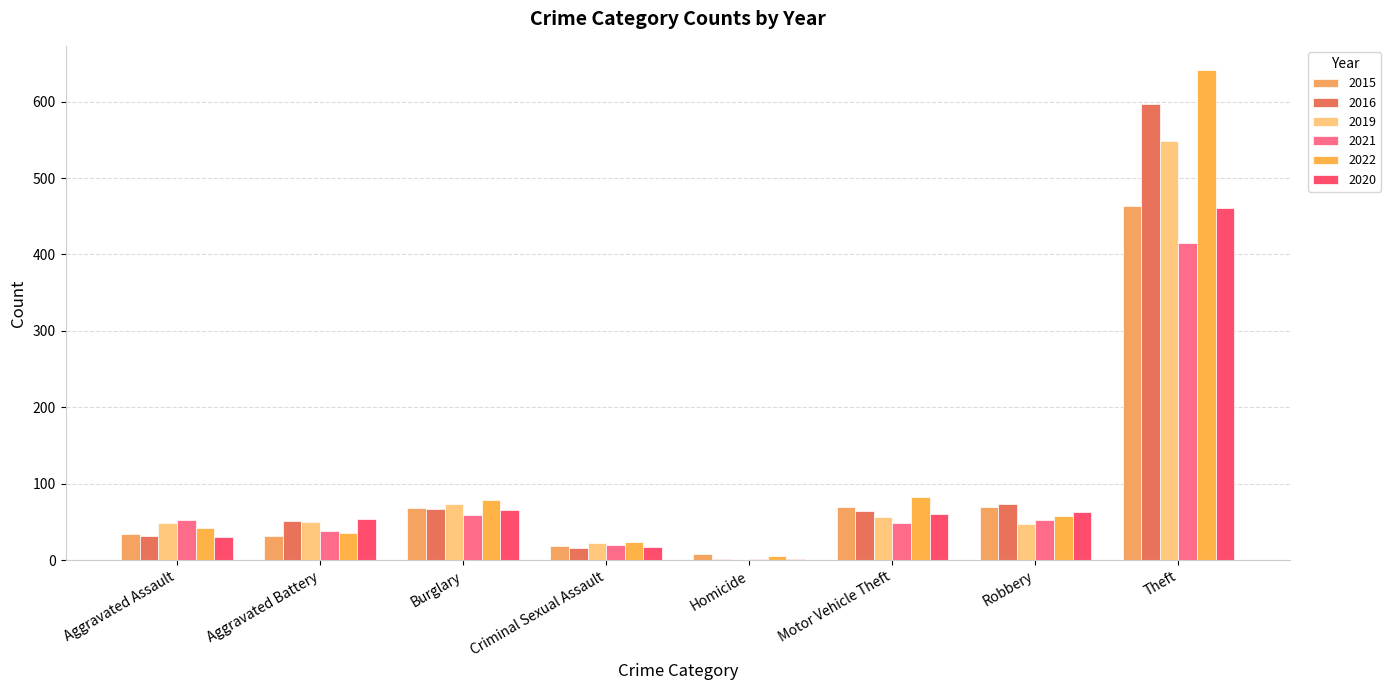

What is the maximum value for 2016?

597